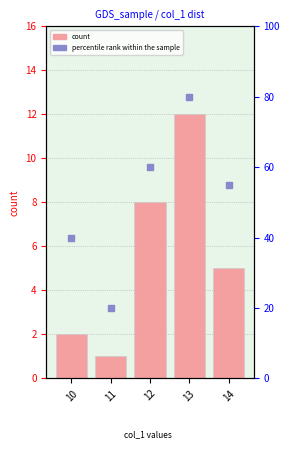

Which series has the widest spread of Y values?

percentile rank within the sample